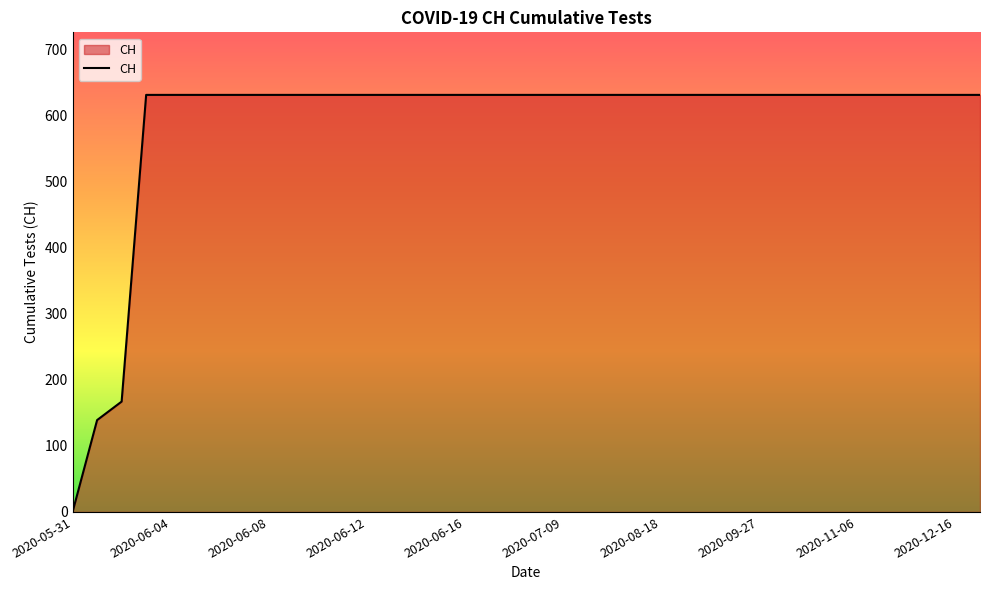

What is the maximum value shown in the chart?

631